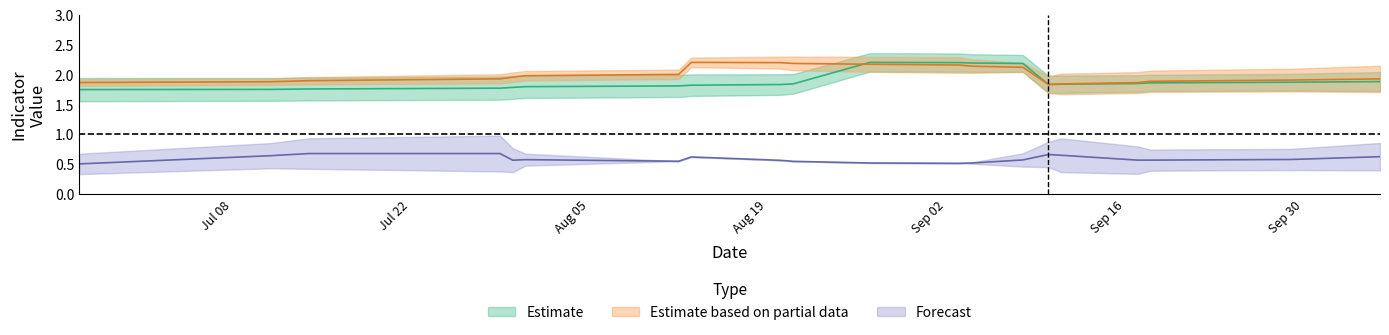

How many categories are shown in the chart?

20